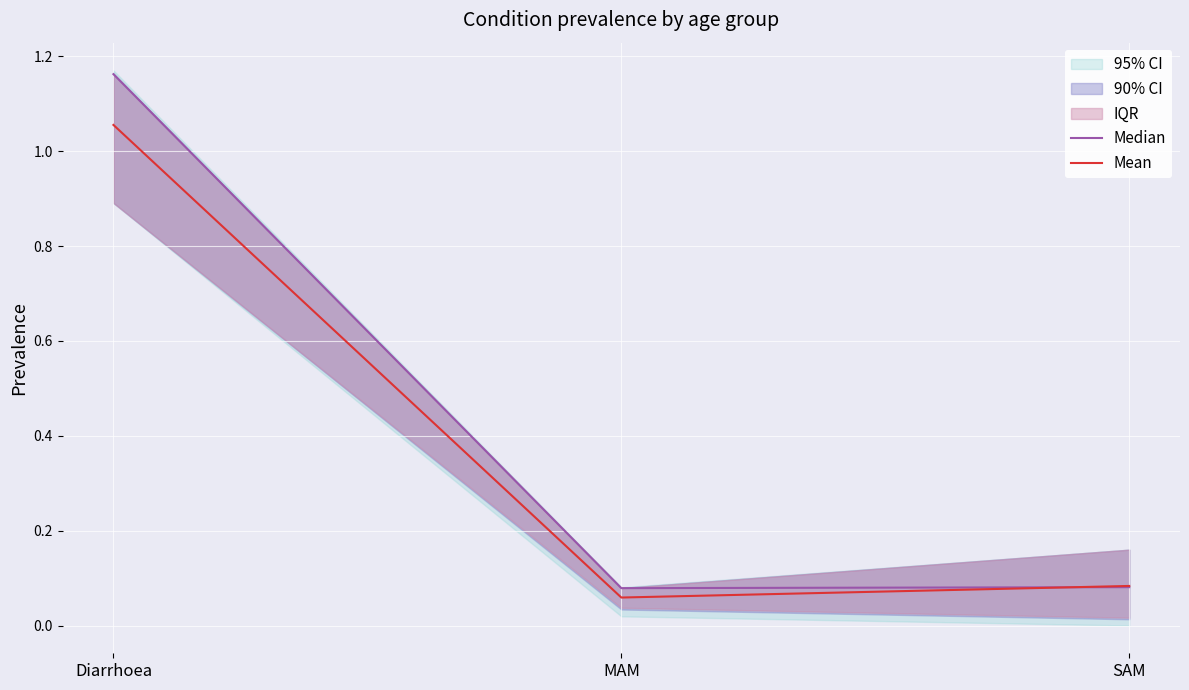

The value of Mean at Diarrhoea is 0.3. True or false?

False